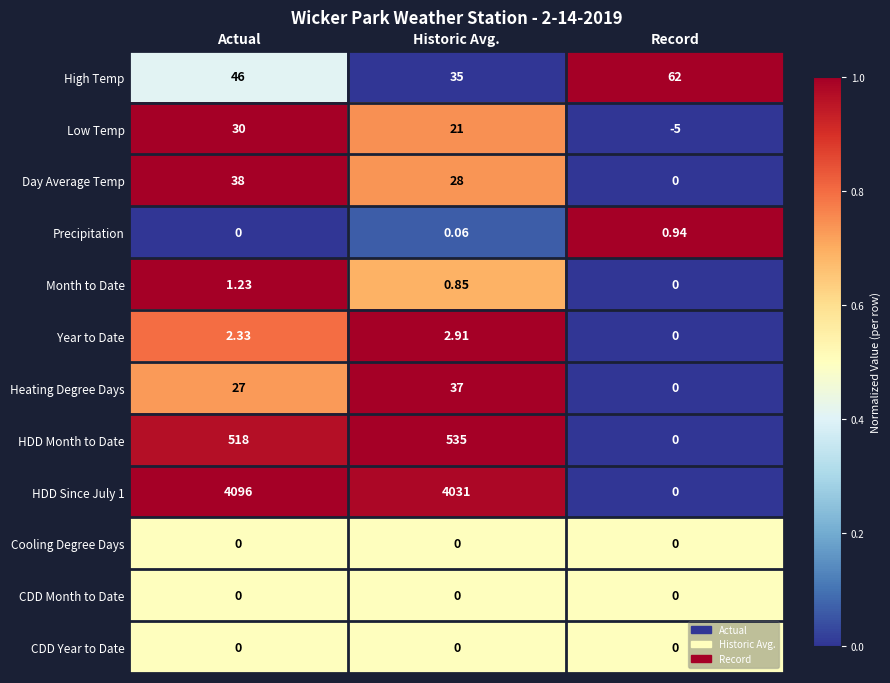

Is the value of Month to Date at Historic Avg. greater than the value of CDD Month to Date at Actual?

Yes